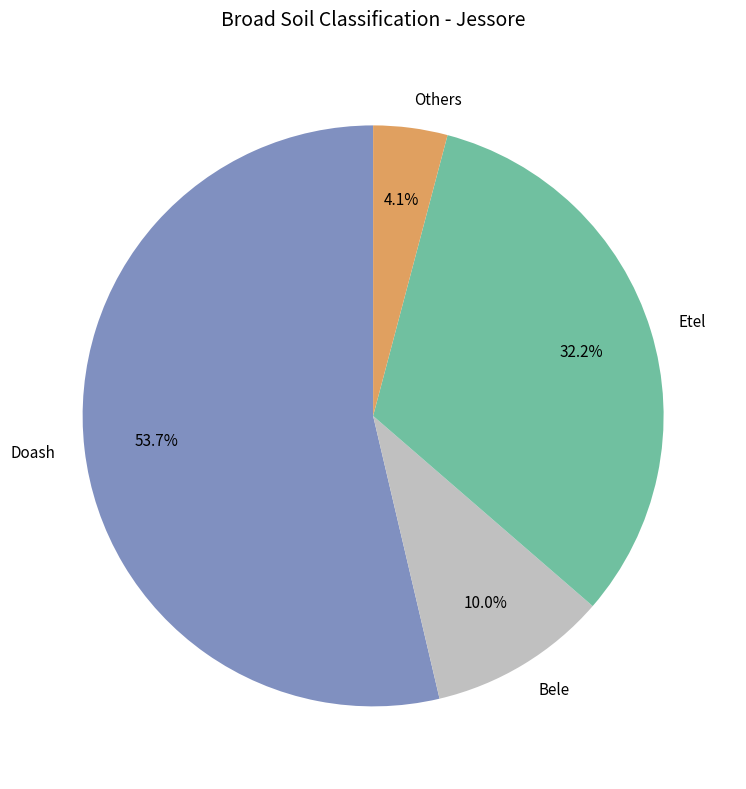

What portion of the pie excludes Bele?

90.0%